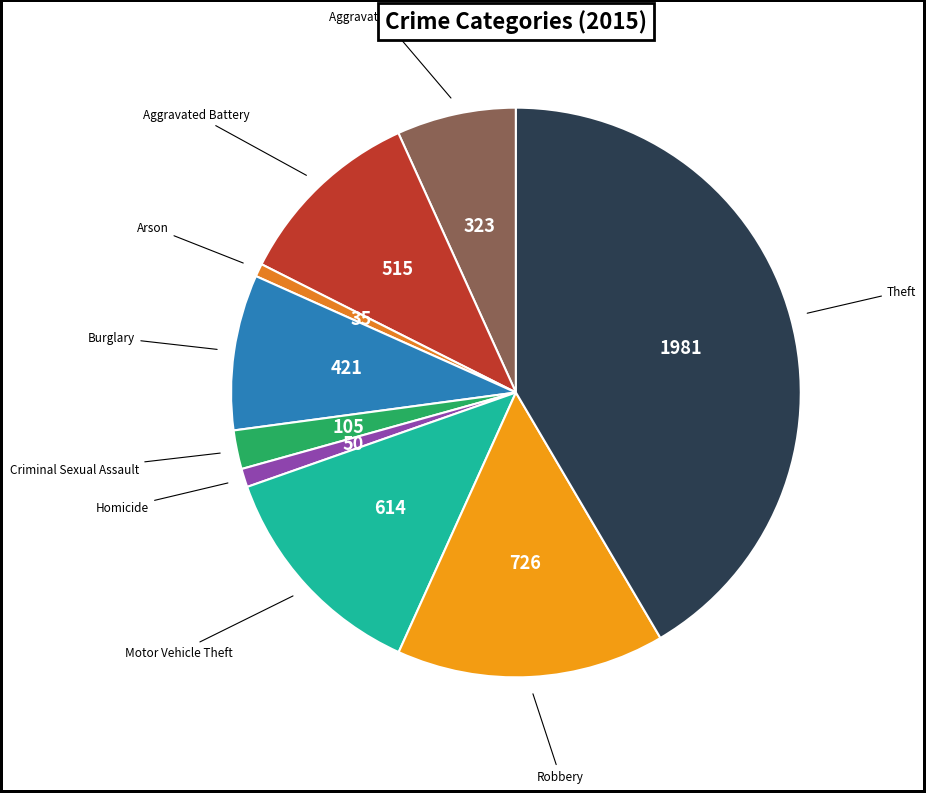

Count the number of slices in the pie.

9